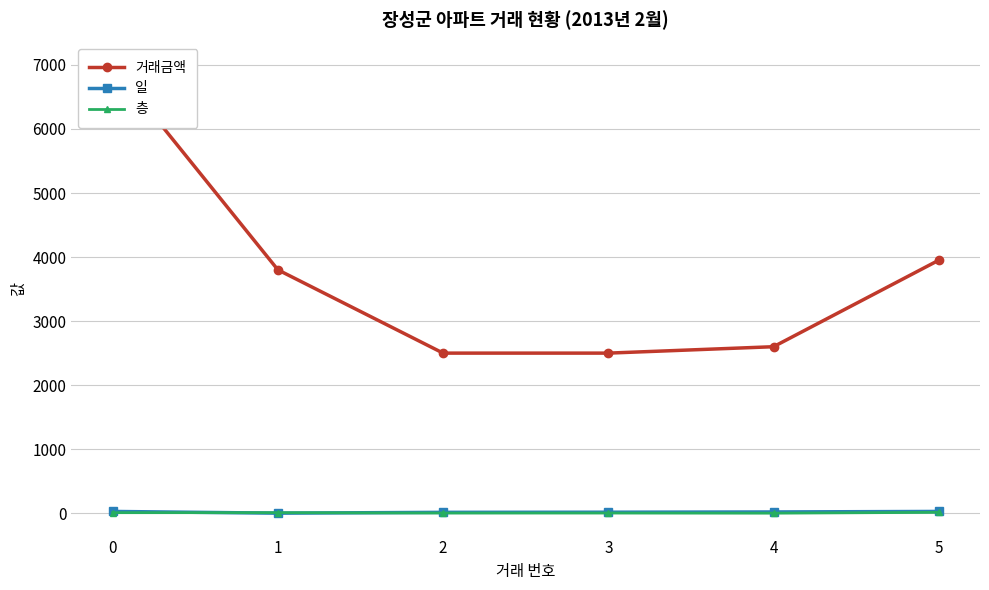

Where does the 층 series first go above 9?

5